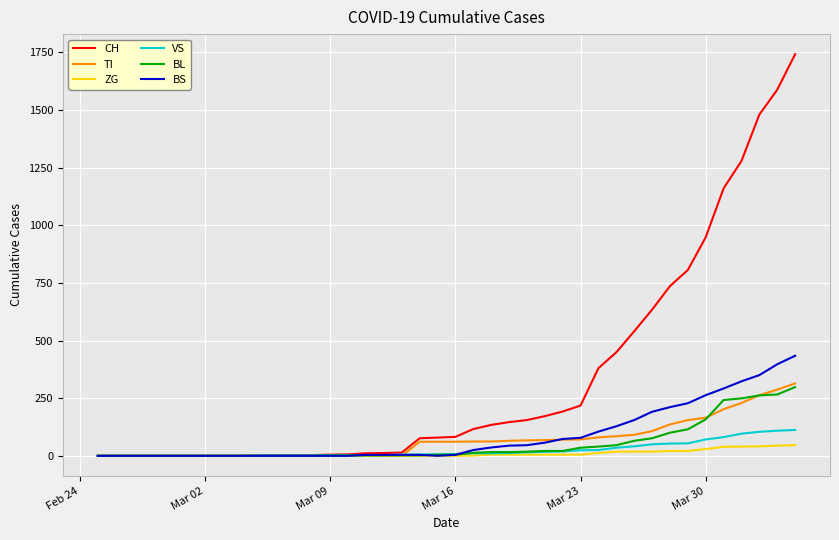

What is the maximum value for VS?

112